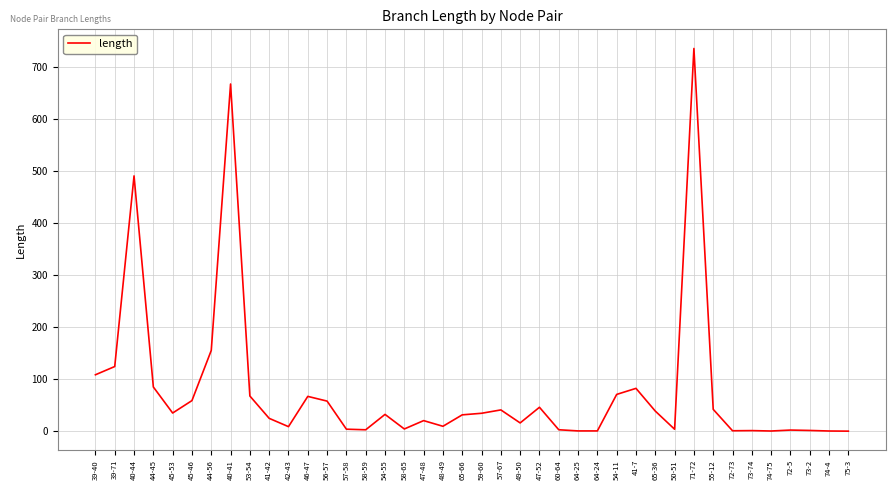

Which category has the highest value across all series?

71-72